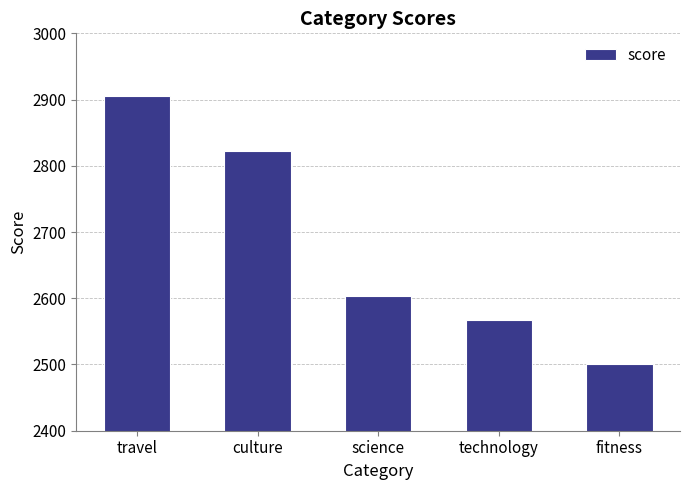

Rank the categories by value from highest to lowest.

travel, culture, science, technology, fitness